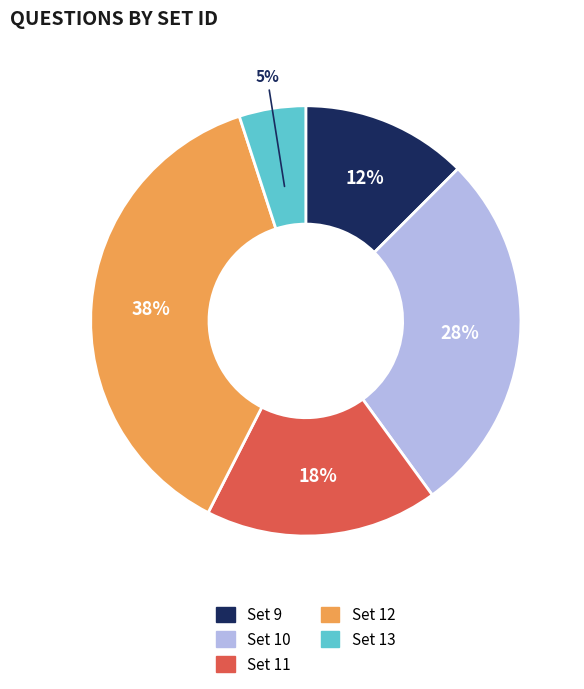

Is there a majority slice in this chart?

No